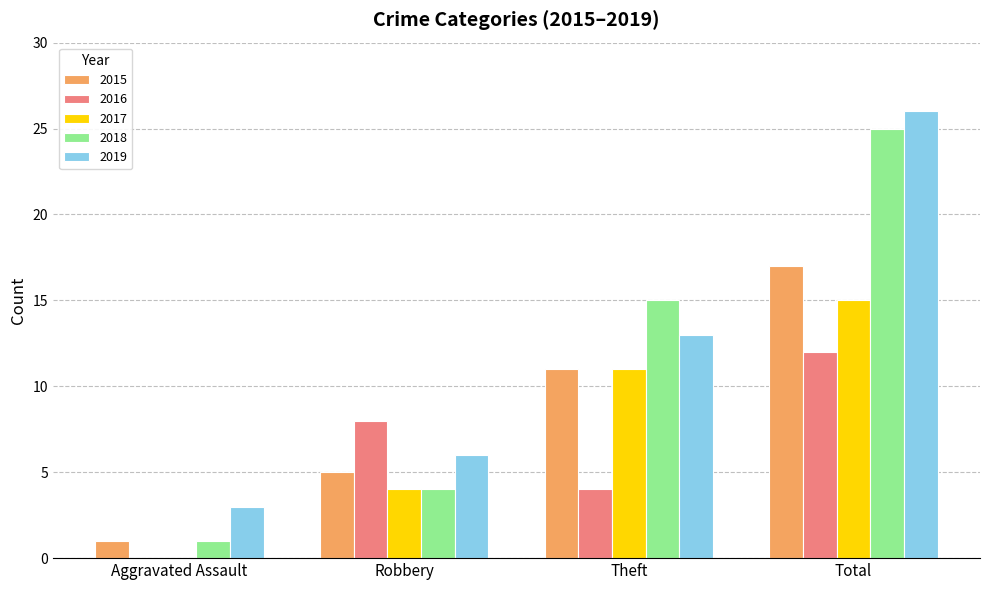

How many categories are shown in the chart?

4